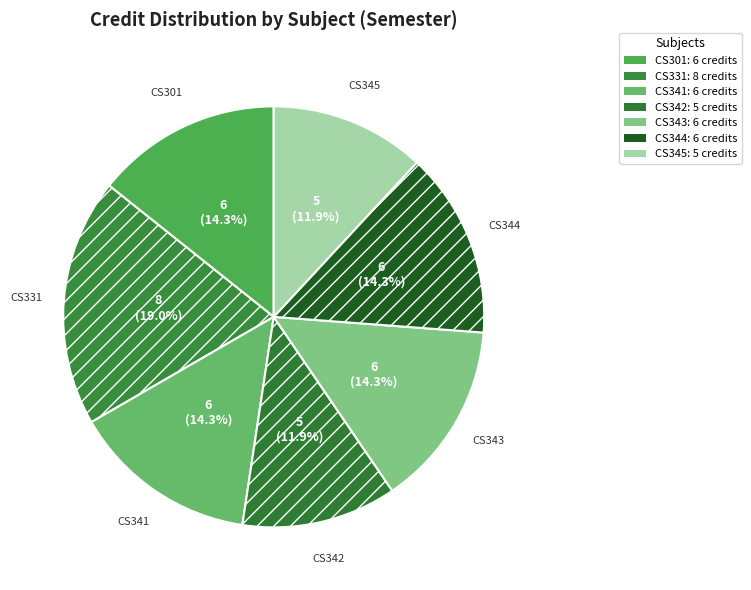

Which category has the biggest portion of the pie?

CS331